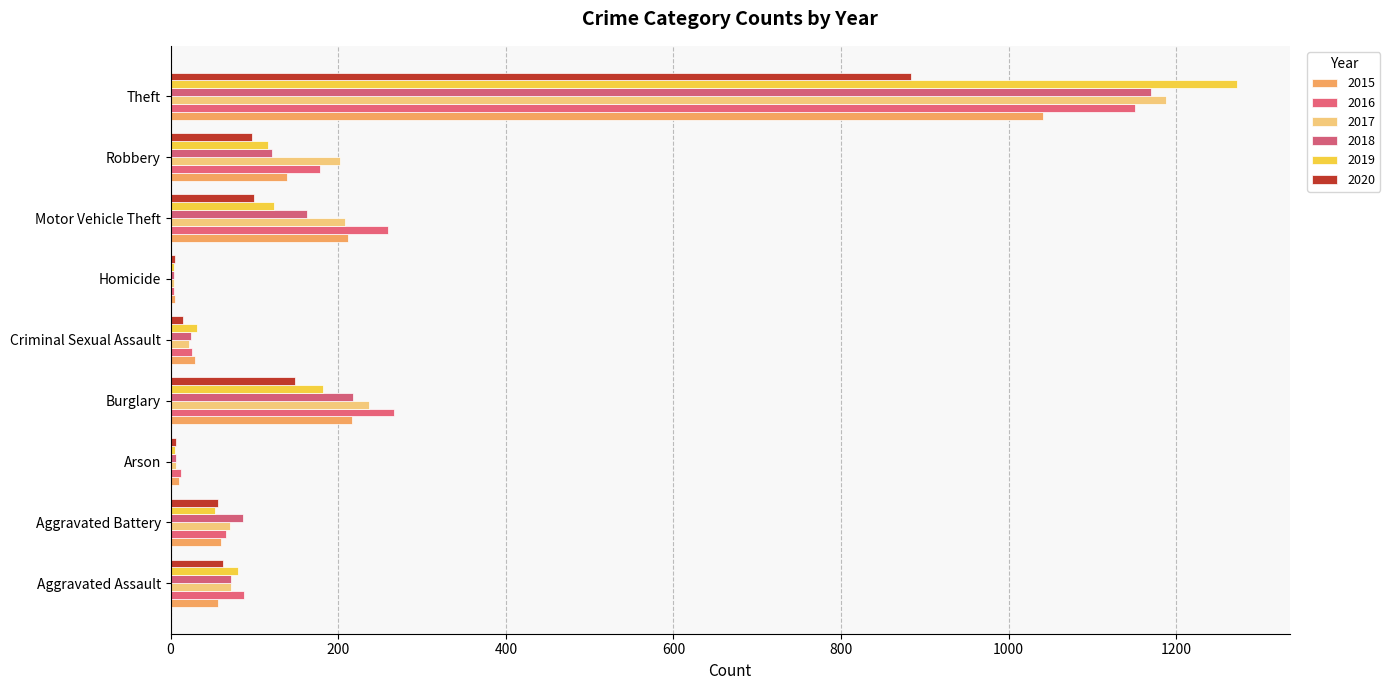

How many distinct data groups are displayed?

6